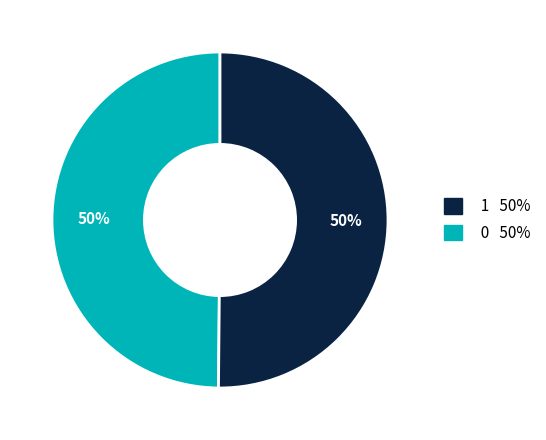

To the nearest percent, what is the average slice percentage?

50%